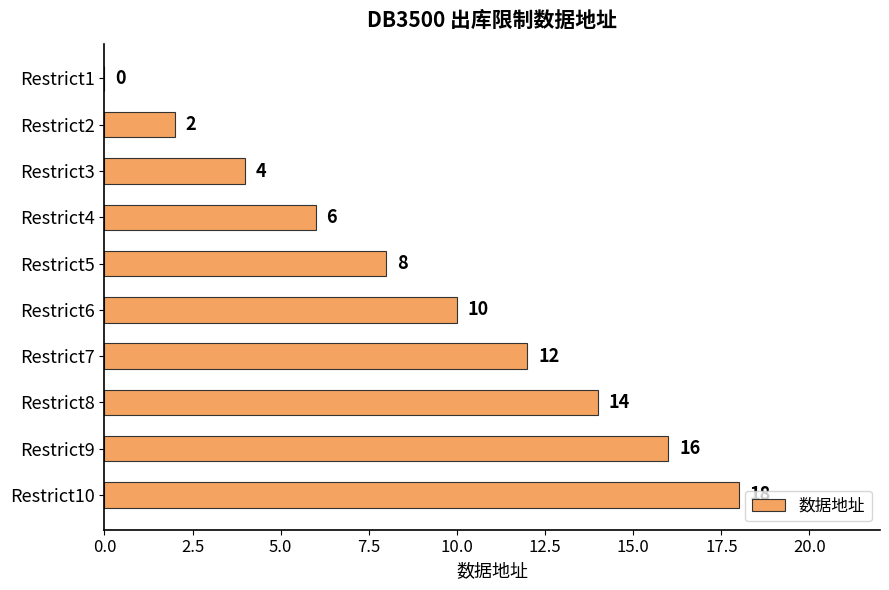

Reading top to bottom, list all the values displayed in this chart.

Restrict1=0	Restrict2=2	Restrict3=4	Restrict4=6	Restrict5=8	Restrict6=10	Restrict7=12	Restrict8=14	Restrict9=16	Restrict10=18